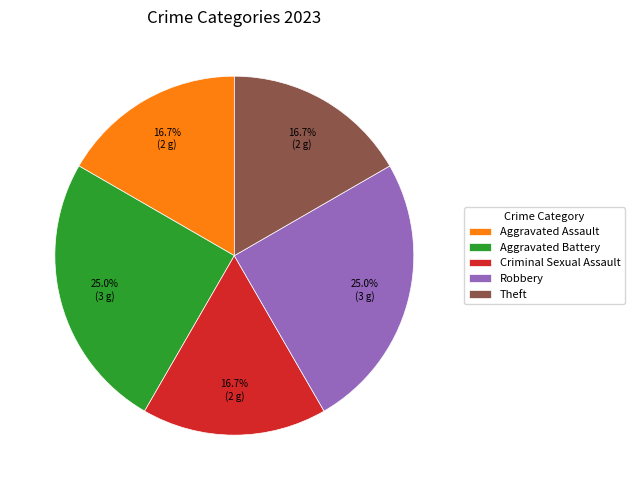

Does any single category account for the majority?

No